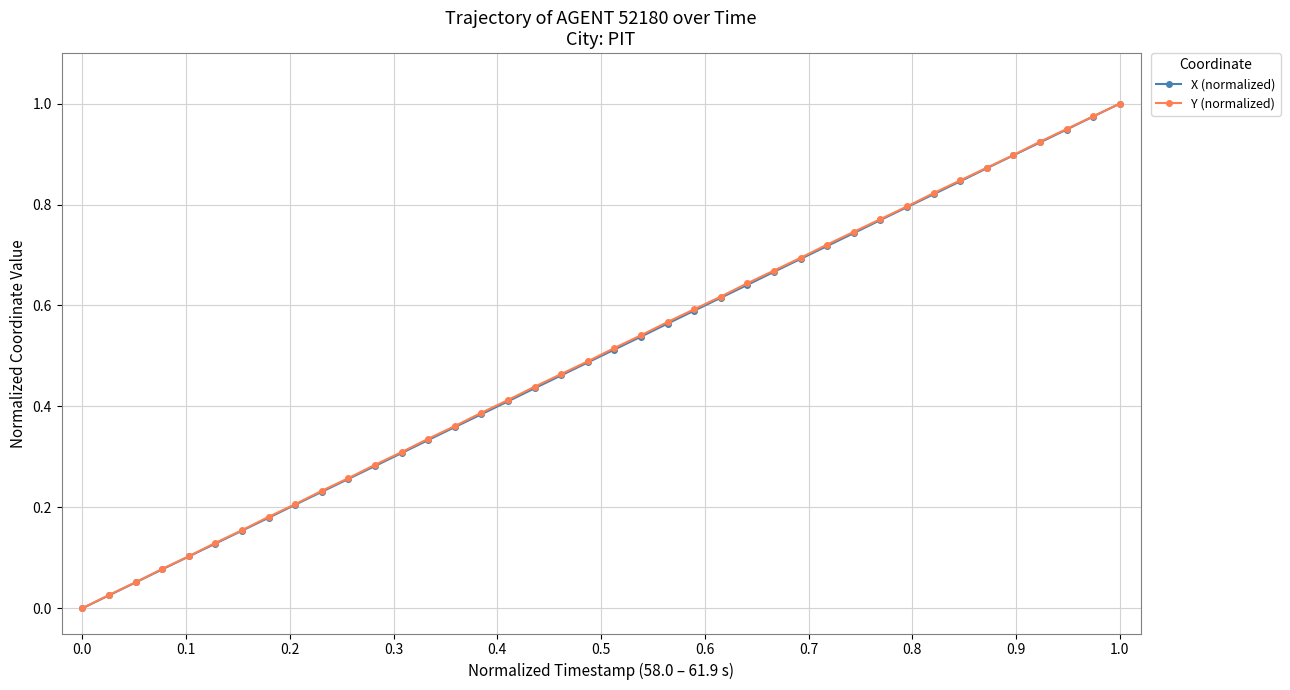

How many data points in X (normalized) are above 0?

39